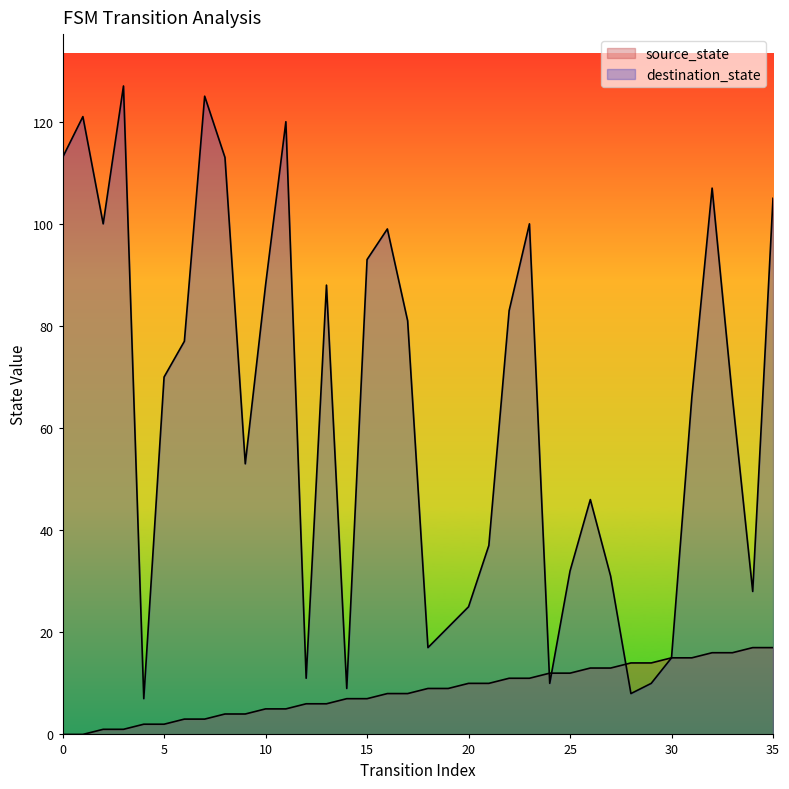

True or false: destination_state and source_state cross at least once.

True